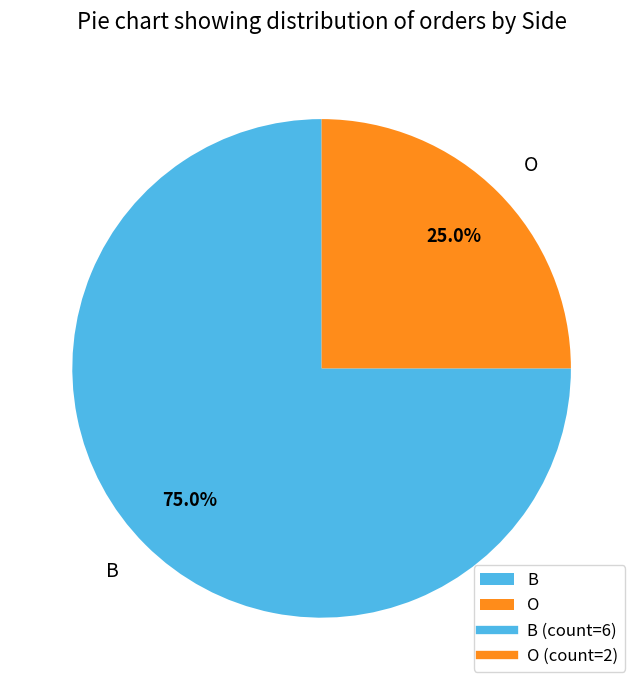

Approximately how many times larger is the value at O compared to B?

0.3